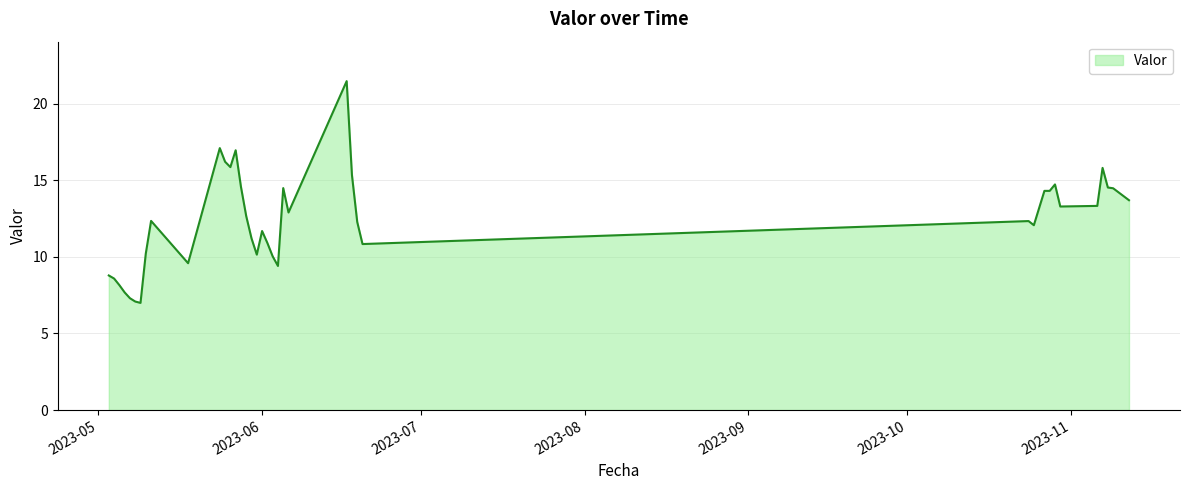

What is the minimum value shown in the chart?

7.0